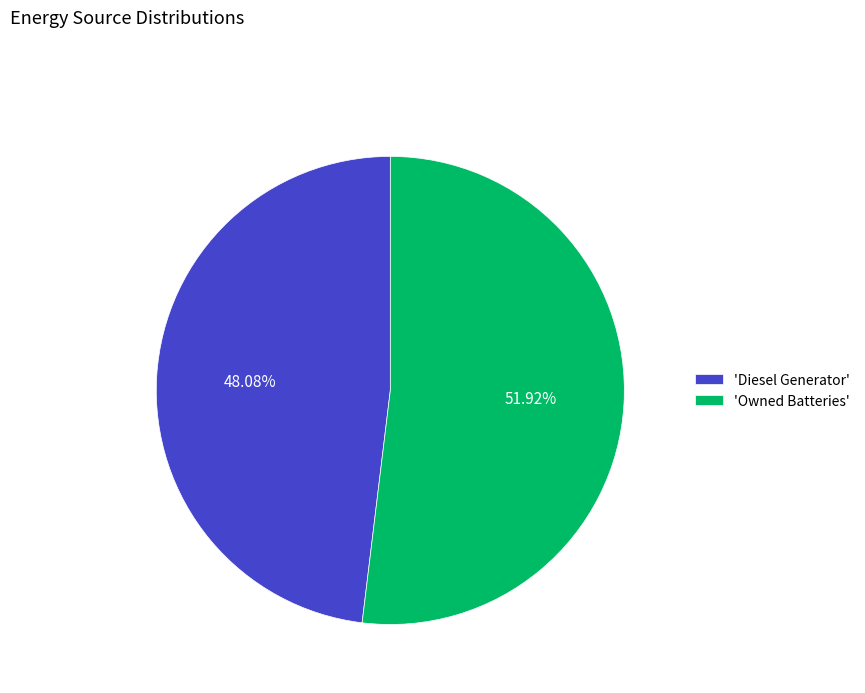

To the nearest percent, what is the average slice percentage?

50%